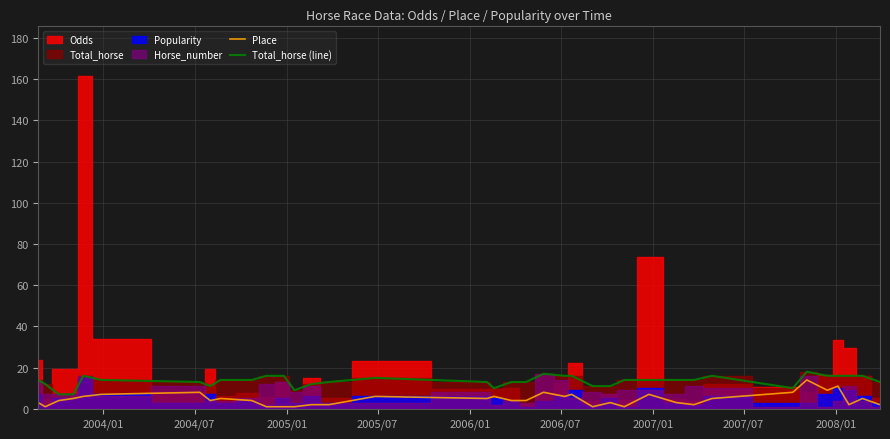

At which label is Place closest to 7?

2006/07